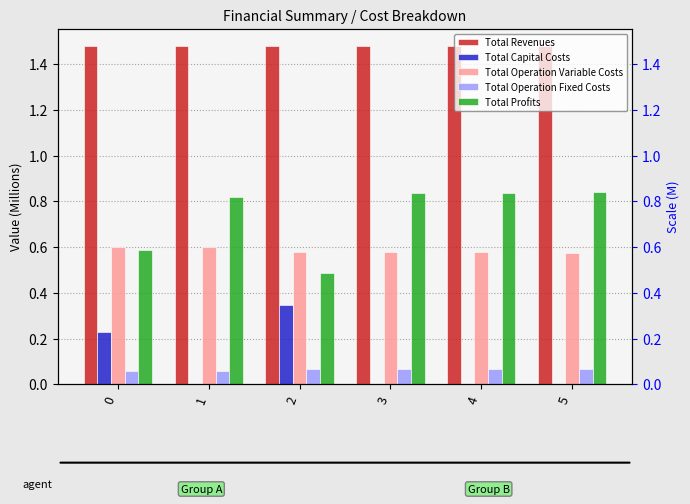

What is the sum of the Total Capital Costs values at 5 and 2?

0.3